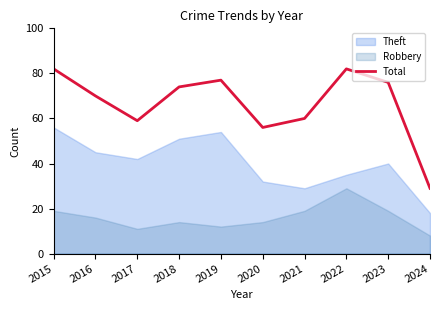

What is the minimum value for Total?

29